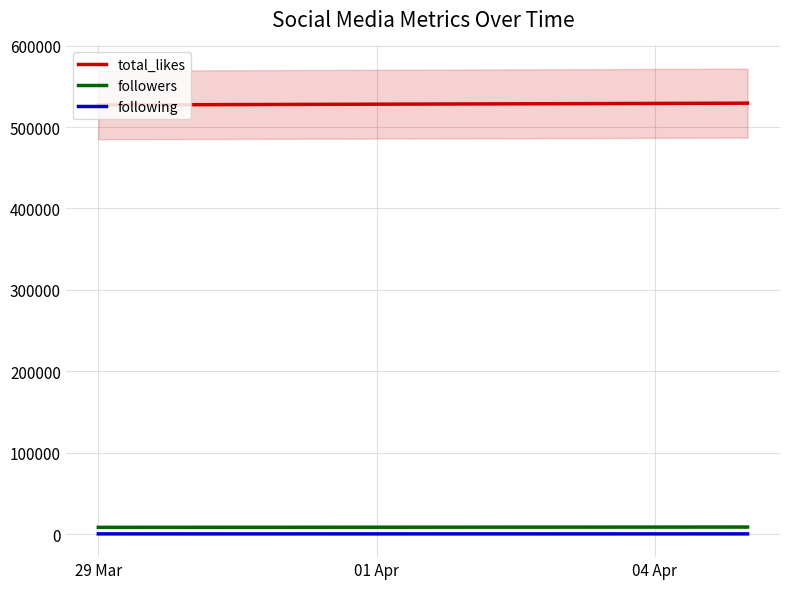

What is the label of the 1st point from the left?

29 Mar